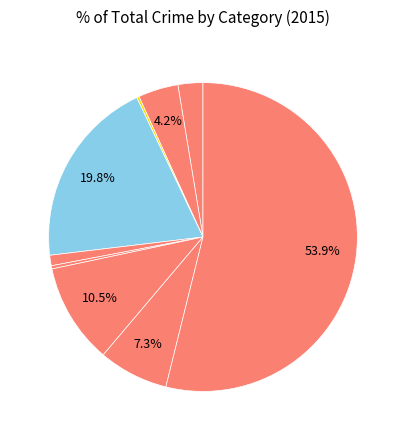

Which slice is the largest?

Theft